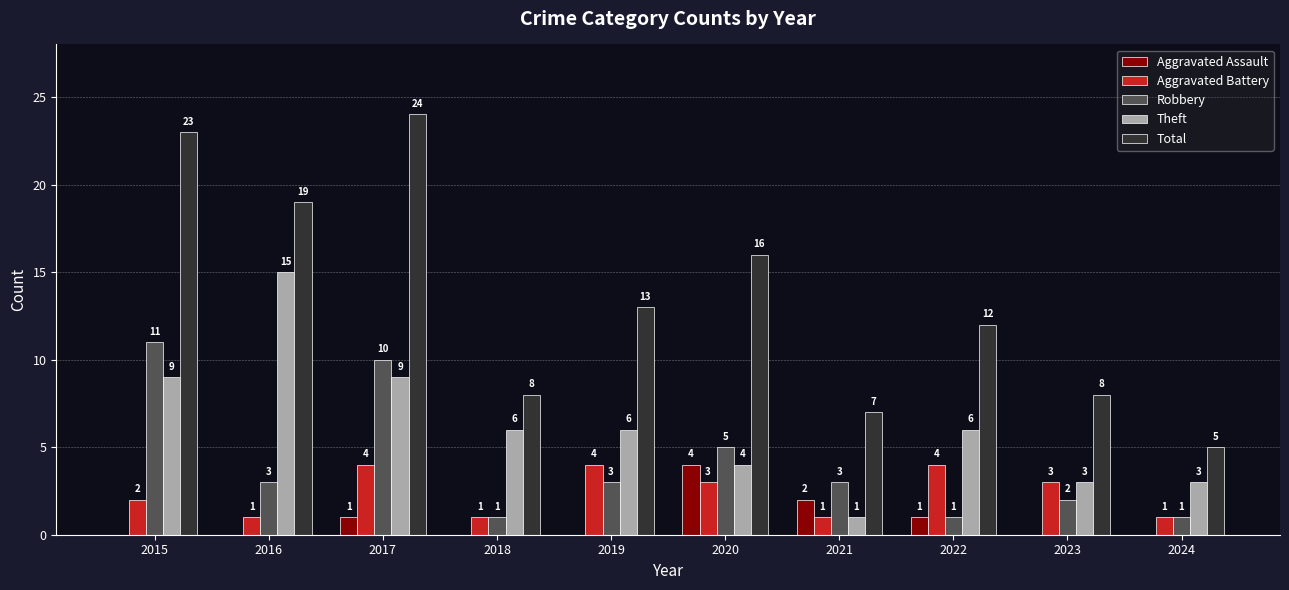

The Robbery series shows 14 at 2017. True or false?

False